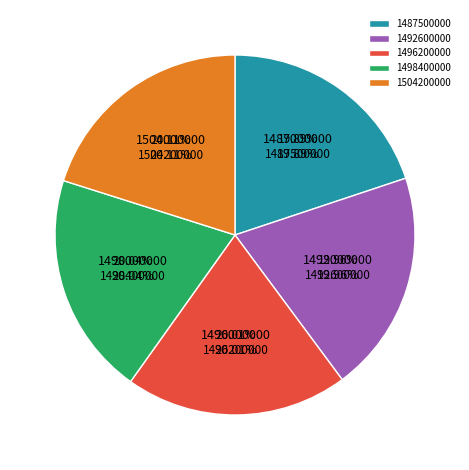

What is the change in value from 1487597706 to 1504206238?

+2